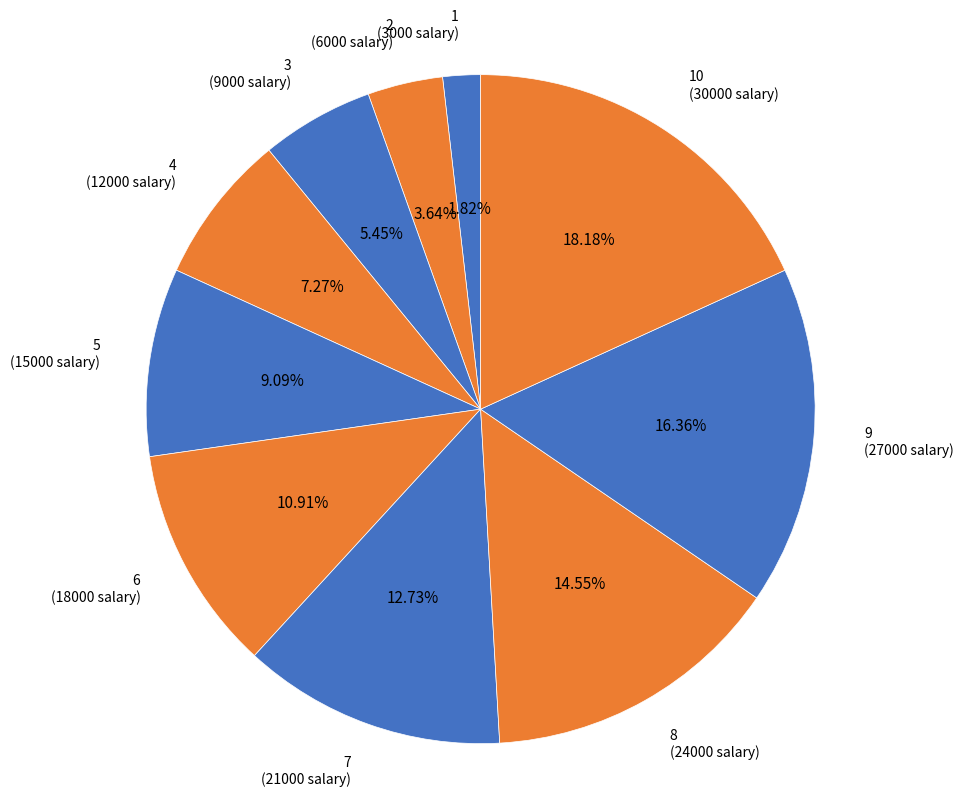

Count the number of slices in the pie.

10